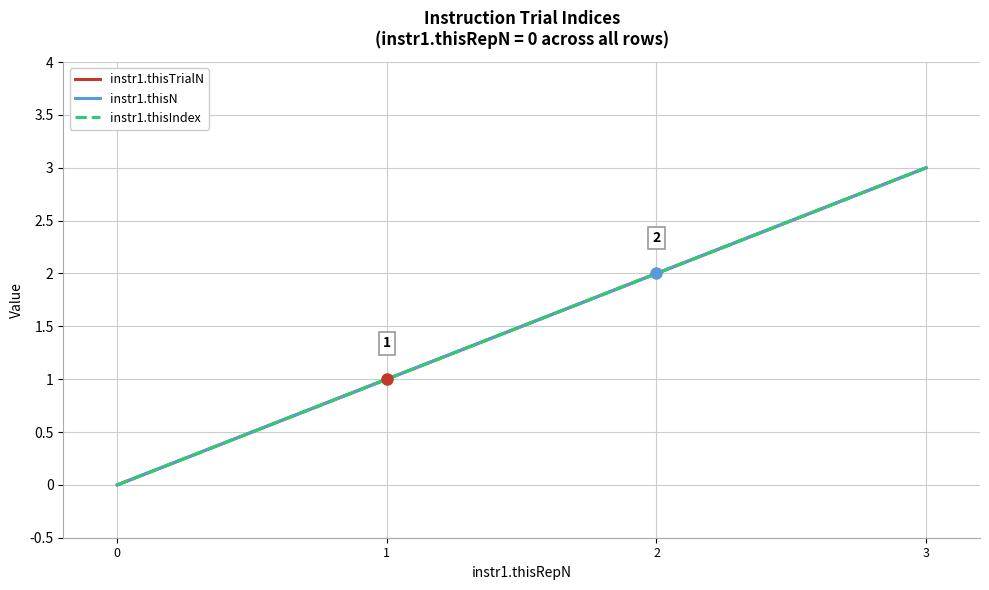

True or false: instr1.thisIndex and instr1.thisTrialN intersect in this chart.

False